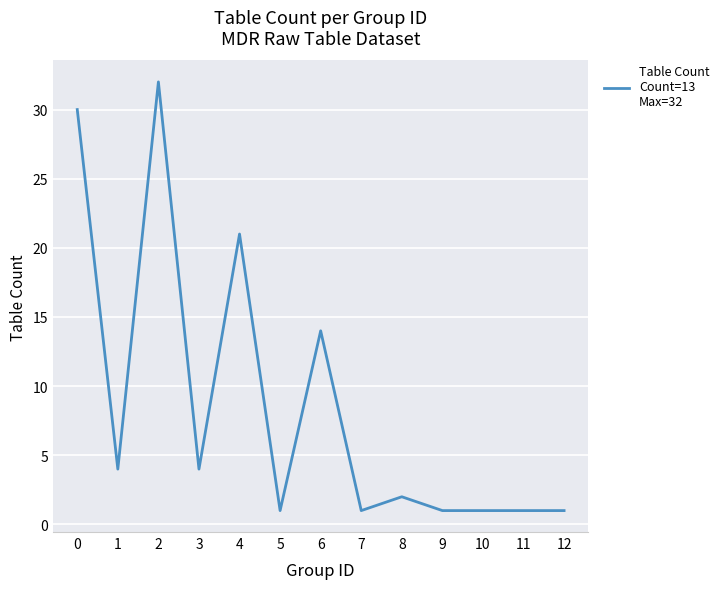

Reading right to left, transcribe all the data shown in this chart.

1	1	1	1	2	1	14	1	21	4	32	4	30